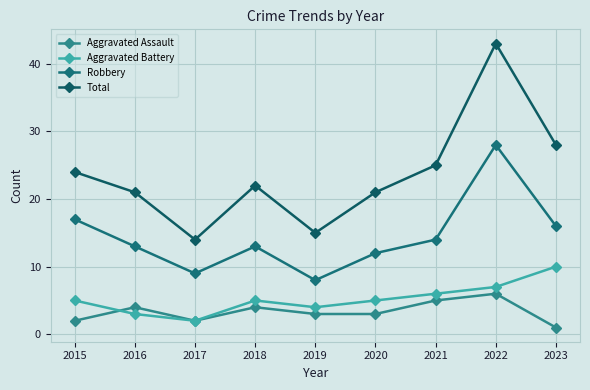

True or false: Aggravated Battery and Aggravated Assault cross at least once.

True